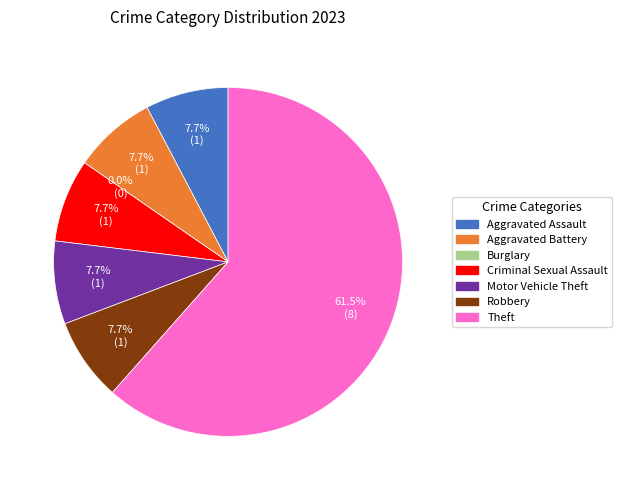

What is the total percentage of Burglary and Aggravated Battery?

7.7%